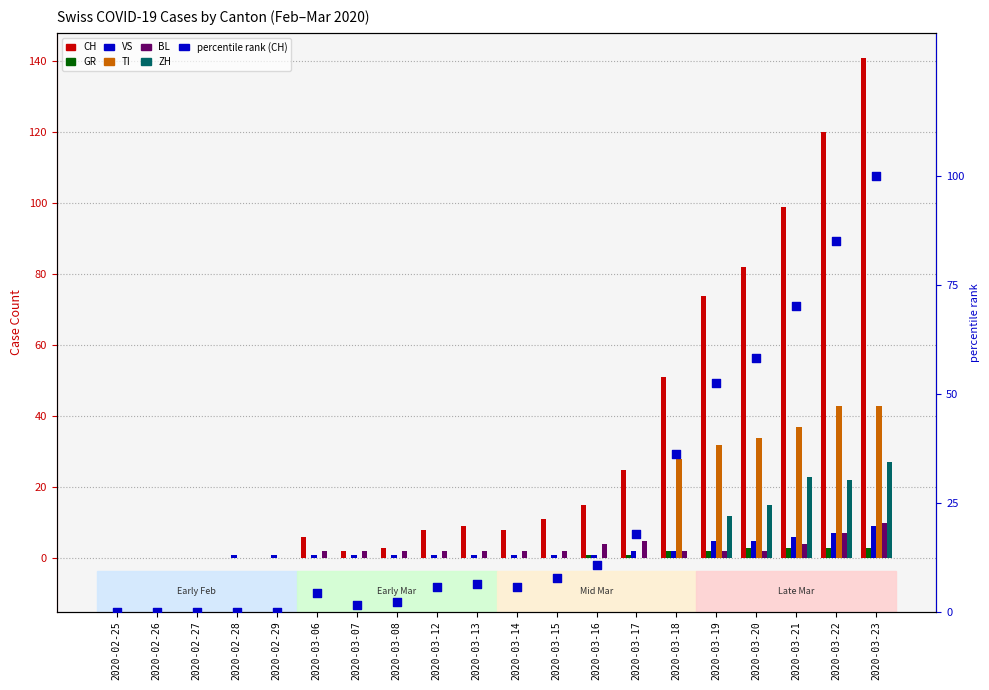

Which series contains the lowest Y value?

CH